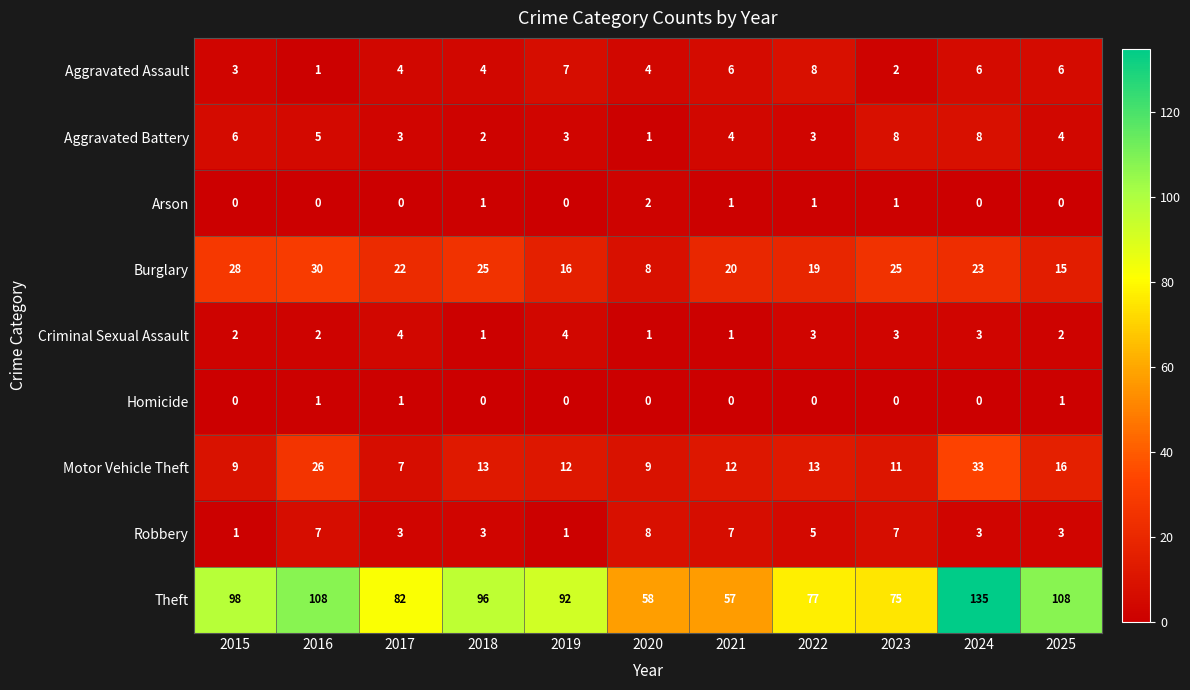

What is the difference between the highest and lowest values at 2023?

75